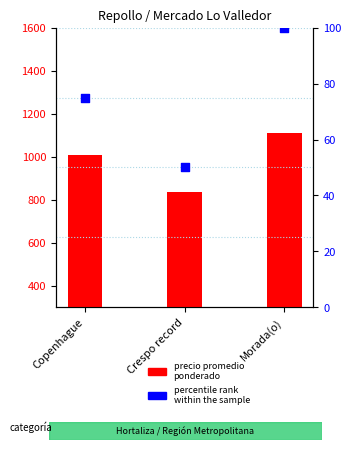

At how many categories does at least one series exceed 611?

3